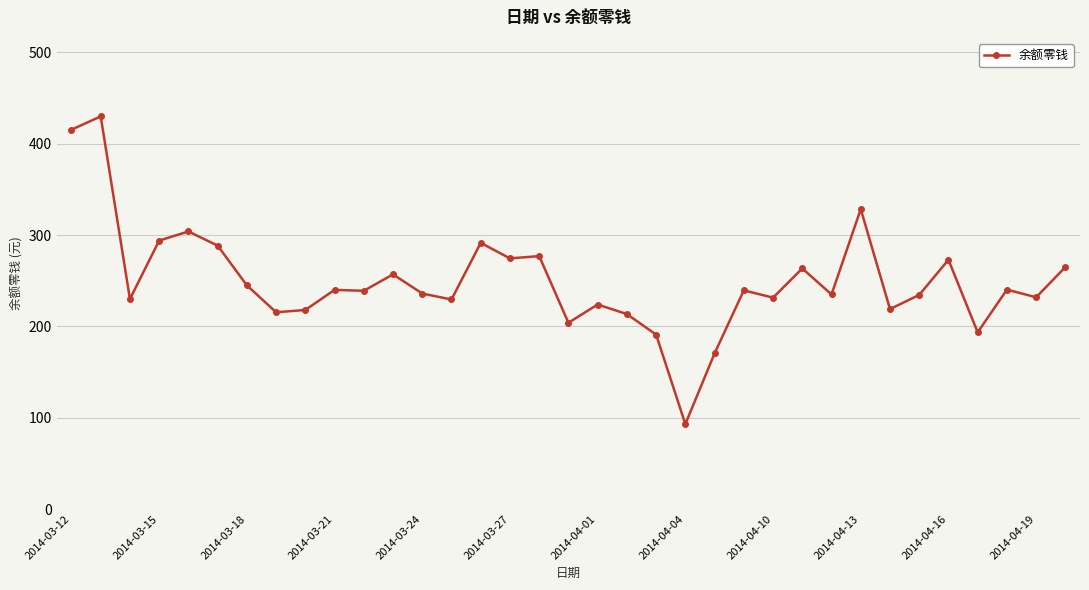

What is the greatest value displayed?

430.0